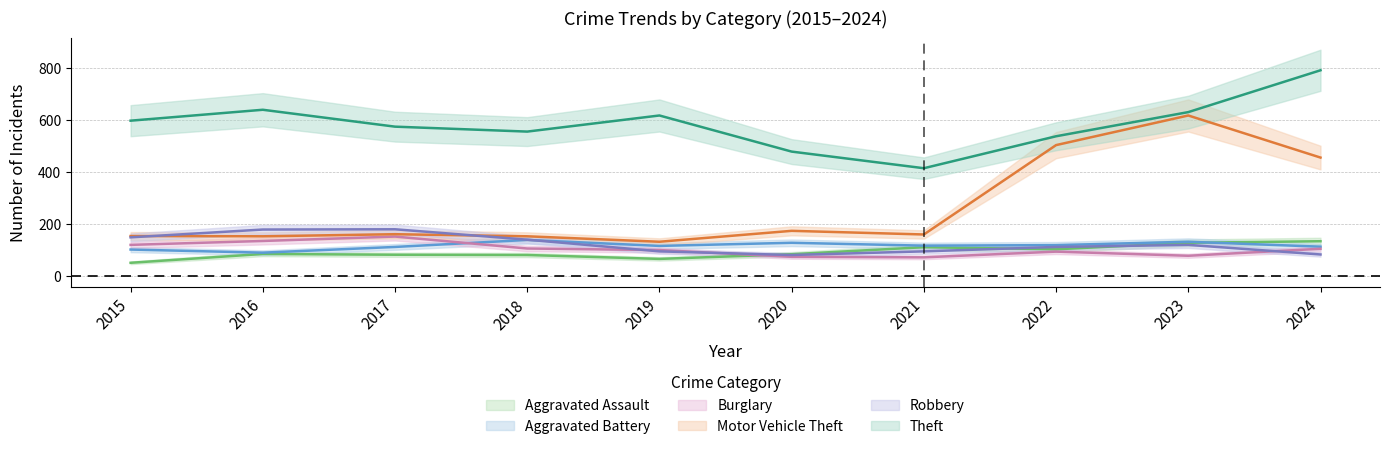

What is the value of the Robbery point at the 7th from the left?

95